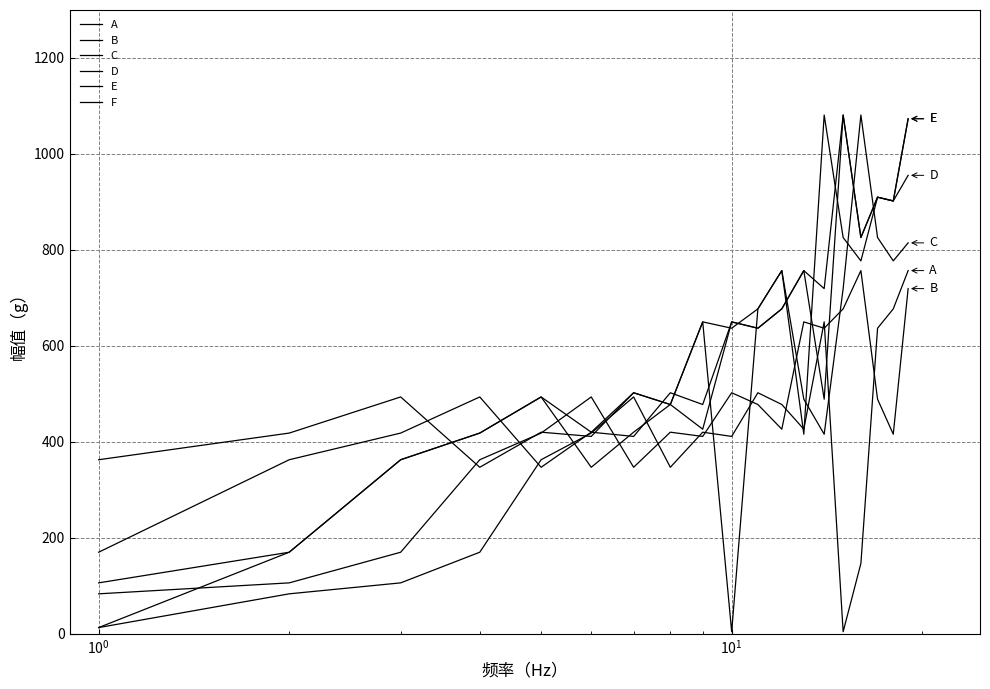

Does the chart have visible grid lines?

Yes